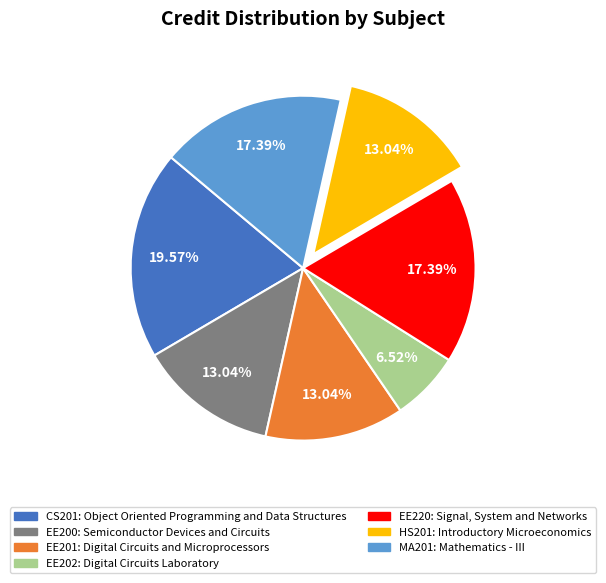

True or false: HS201 accounts for 13% of the total.

True